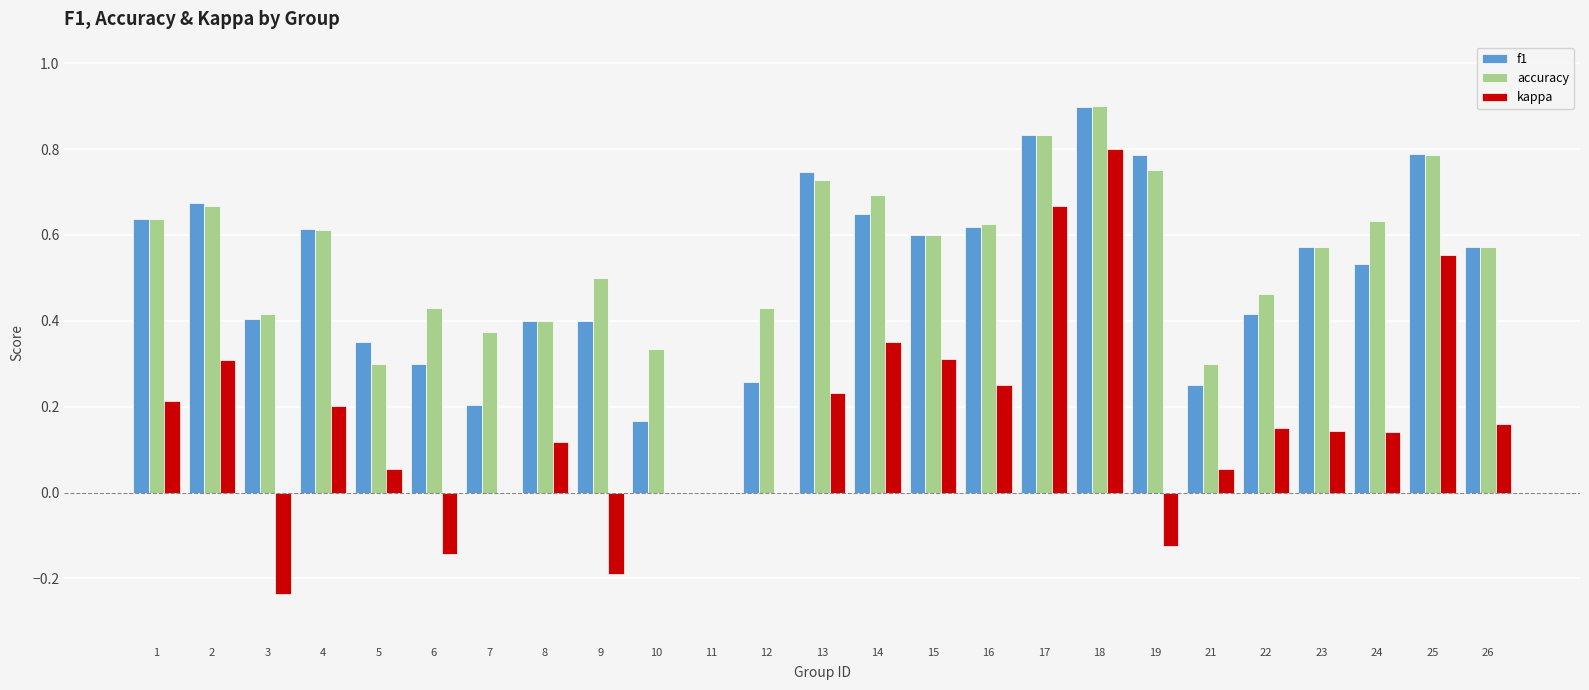

The f1 series shows 0.3 at 5. True or false?

True